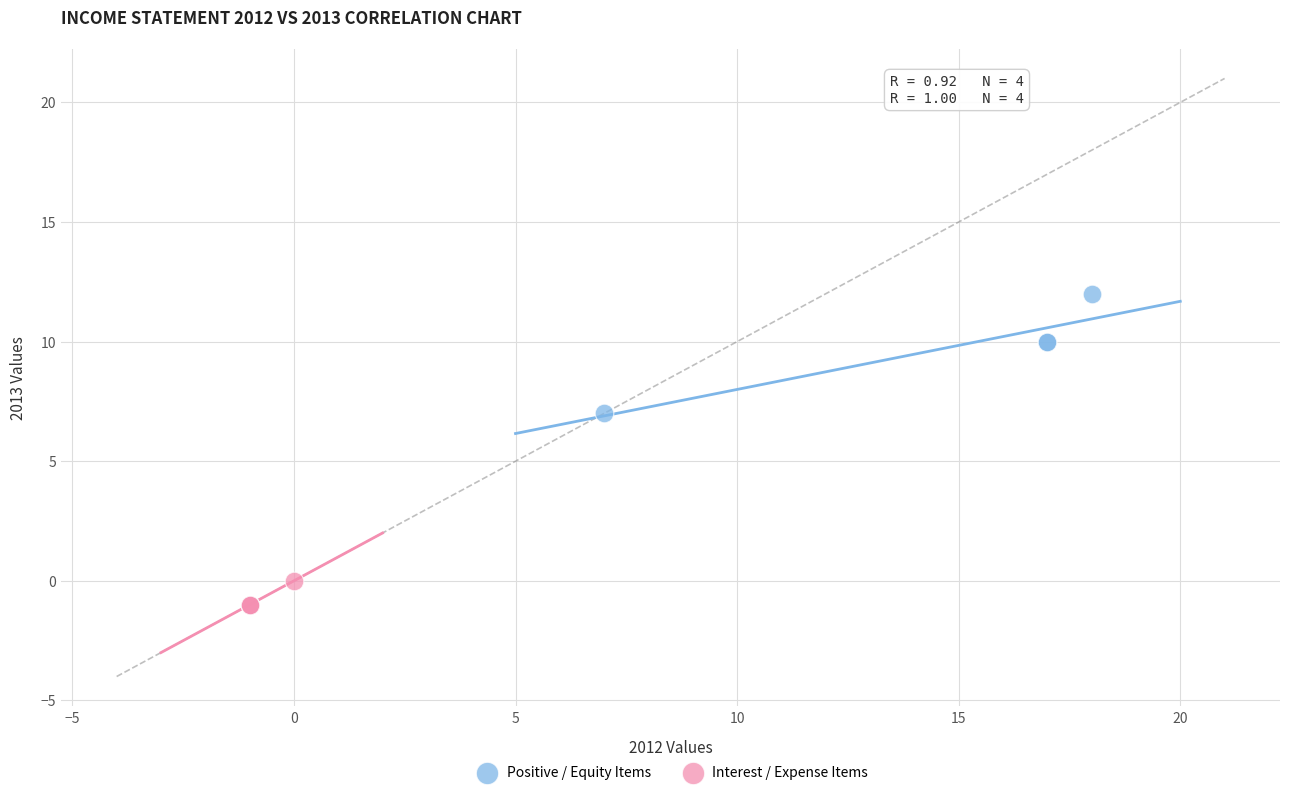

Which series contains the highest Y value?

Positive / Equity Items